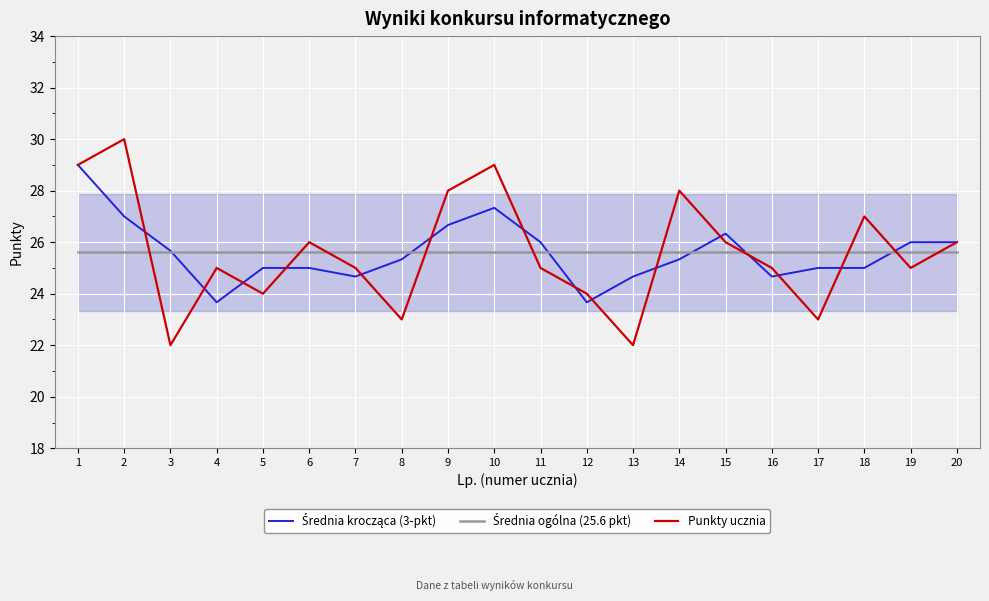

How many values in the Średnia krocząca (3-pkt) series are below 25?

7